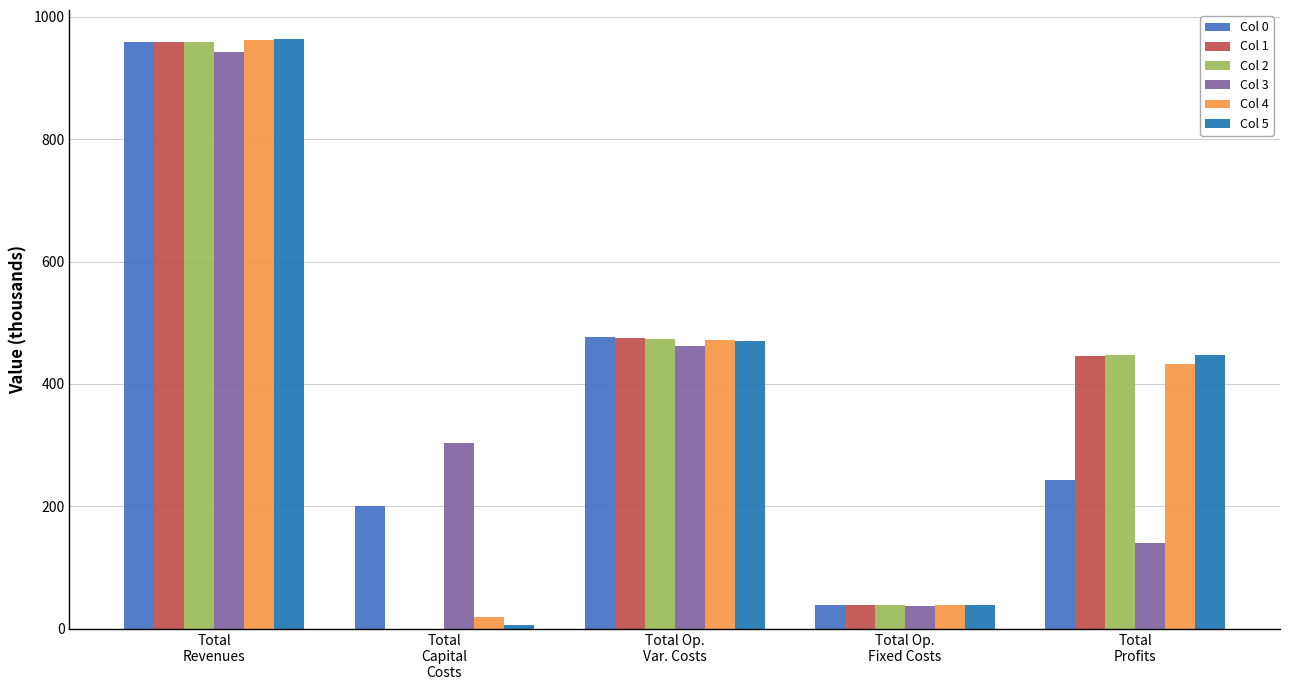

What is the maximum value for Col 3?

942.7